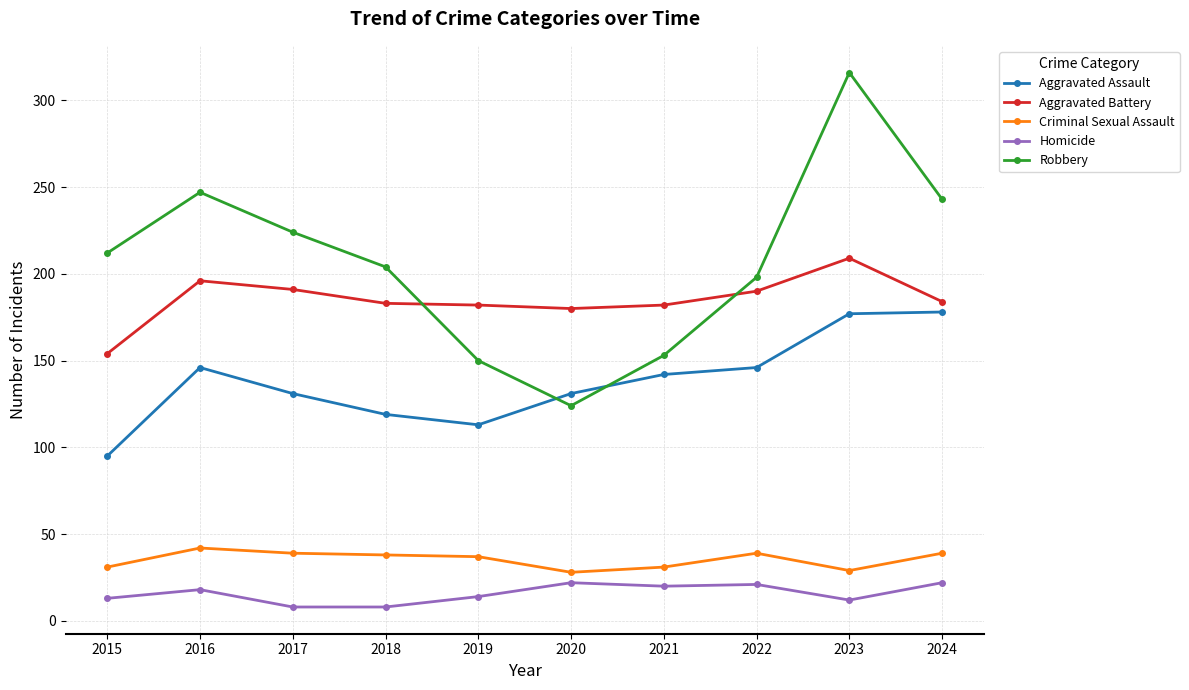

What is the minimum value for Aggravated Battery?

154